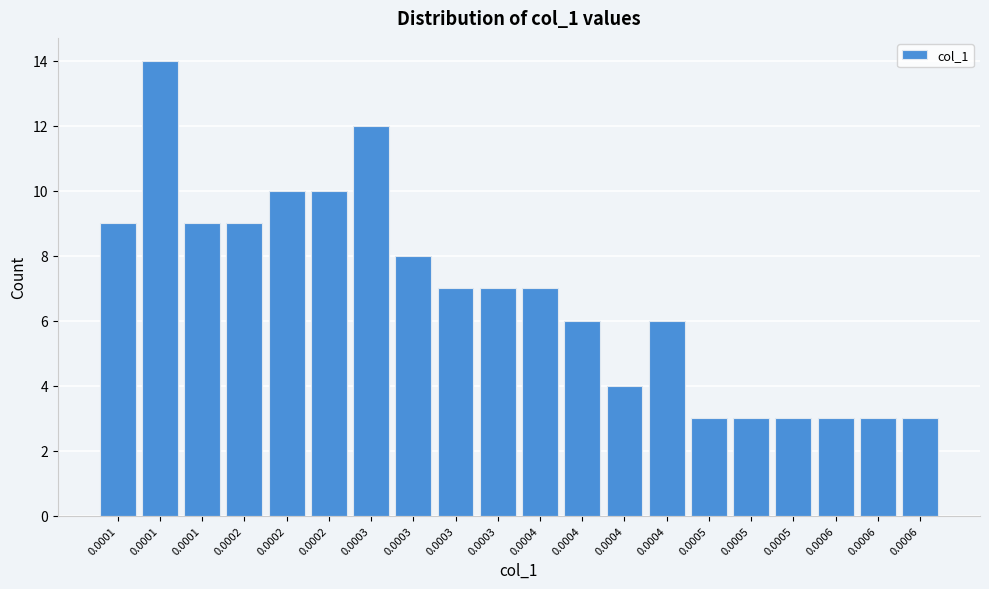

How many data points does each series have?

20